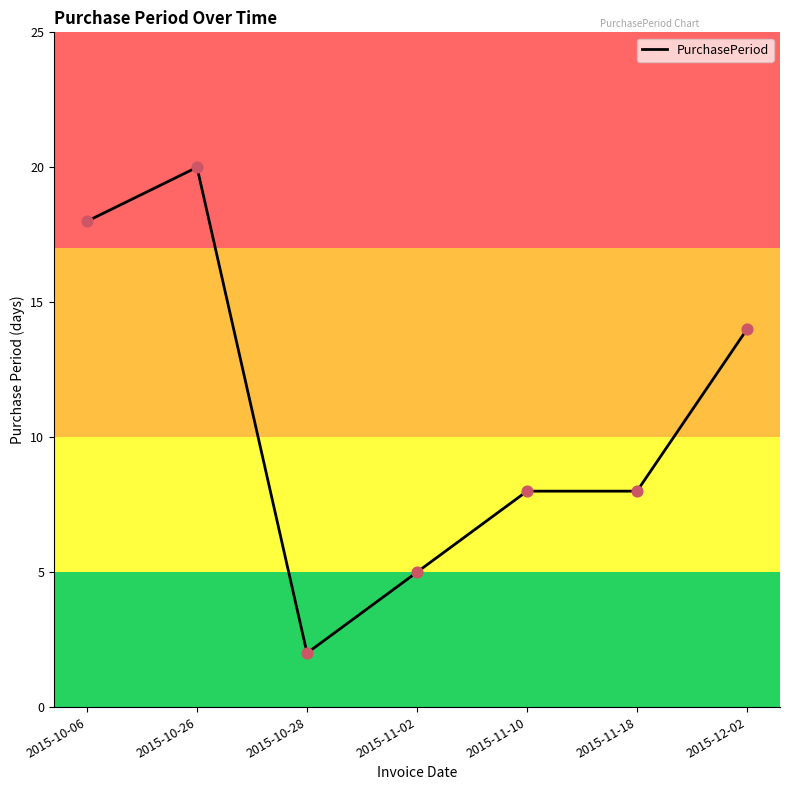

Between 2015-11-02 and 2015-12-02, which is larger?

2015-12-02